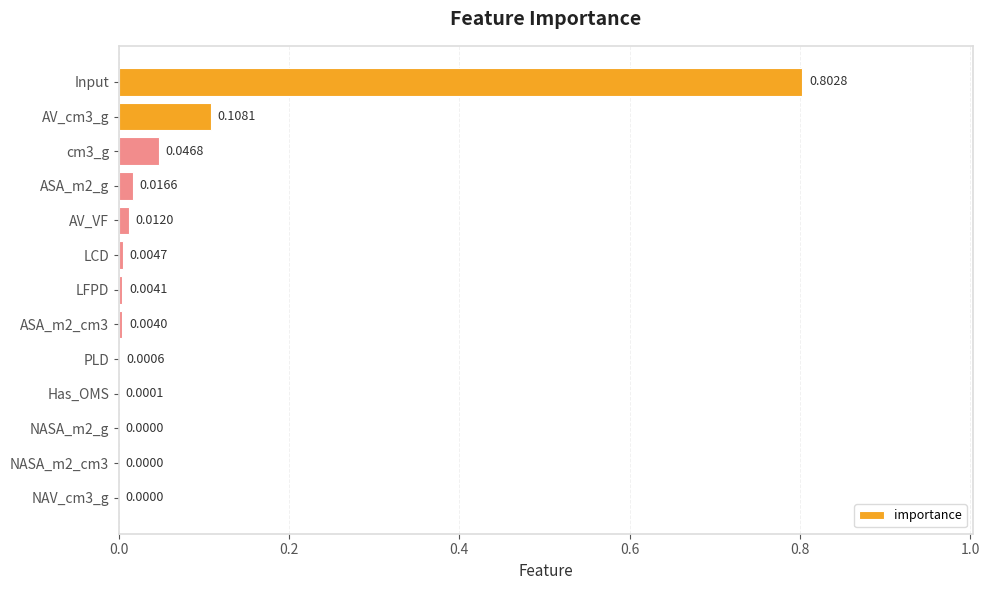

What is the sum of the values at ASA_m2_g and Input?

0.8